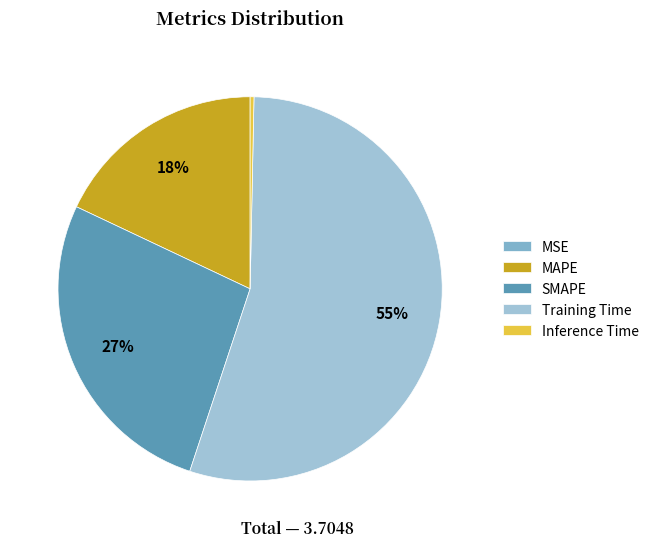

Is it true that MAPE is 32% of the pie?

False